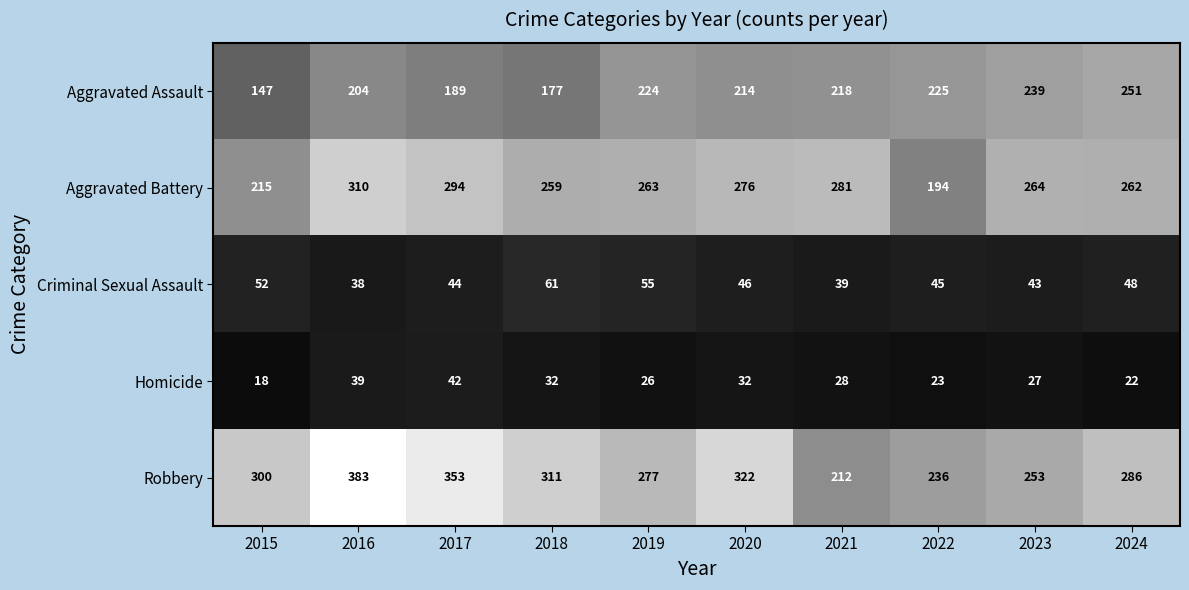

Where is Homicide nearest to the value 30?

2018